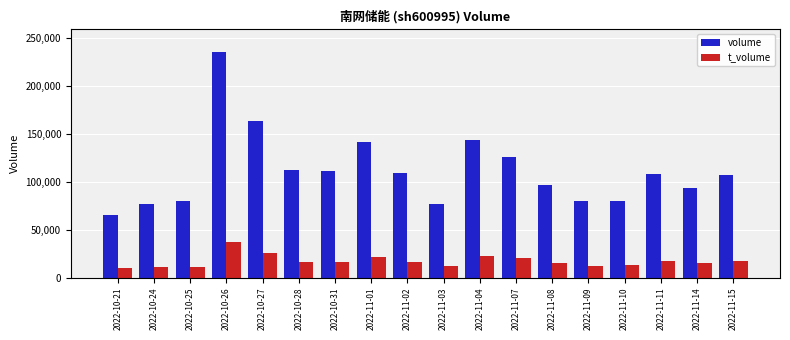

The t_volume series shows 29280 at 2022-11-11. True or false?

False